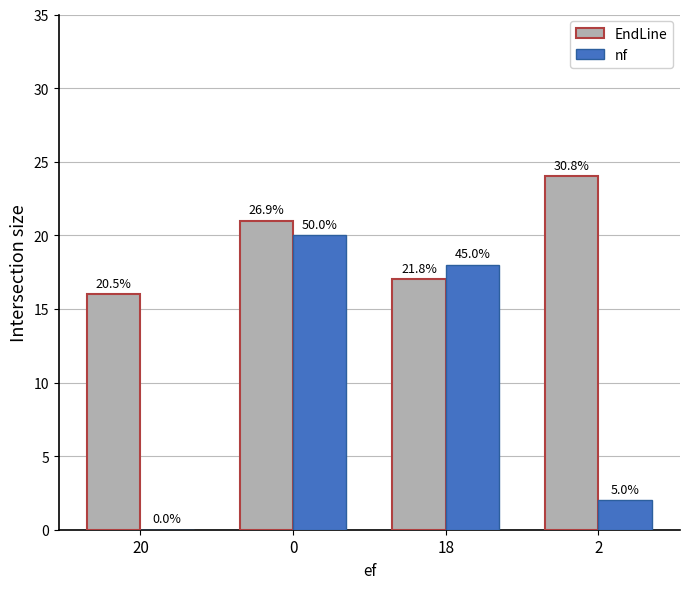

Which has a higher value, 20 or 2?

2